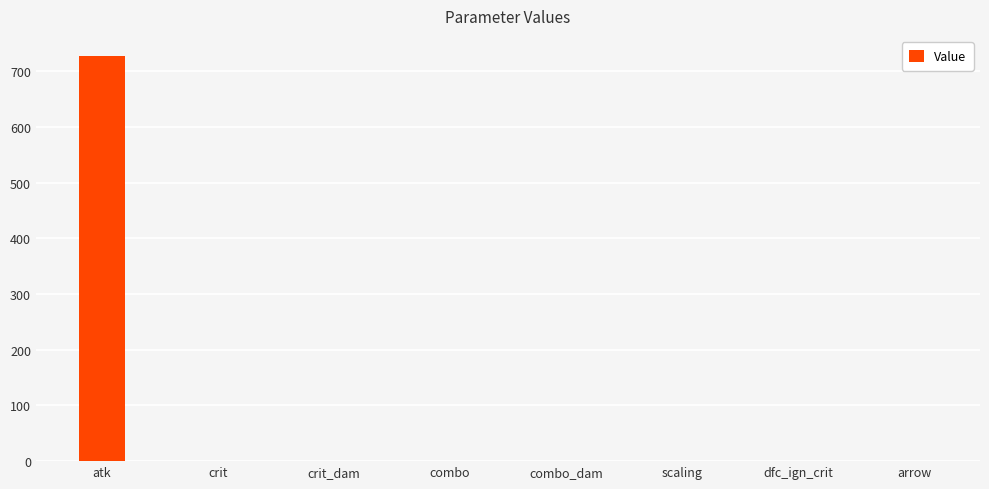

What is the change in value from atk to dfc_ign_crit?

-727.0